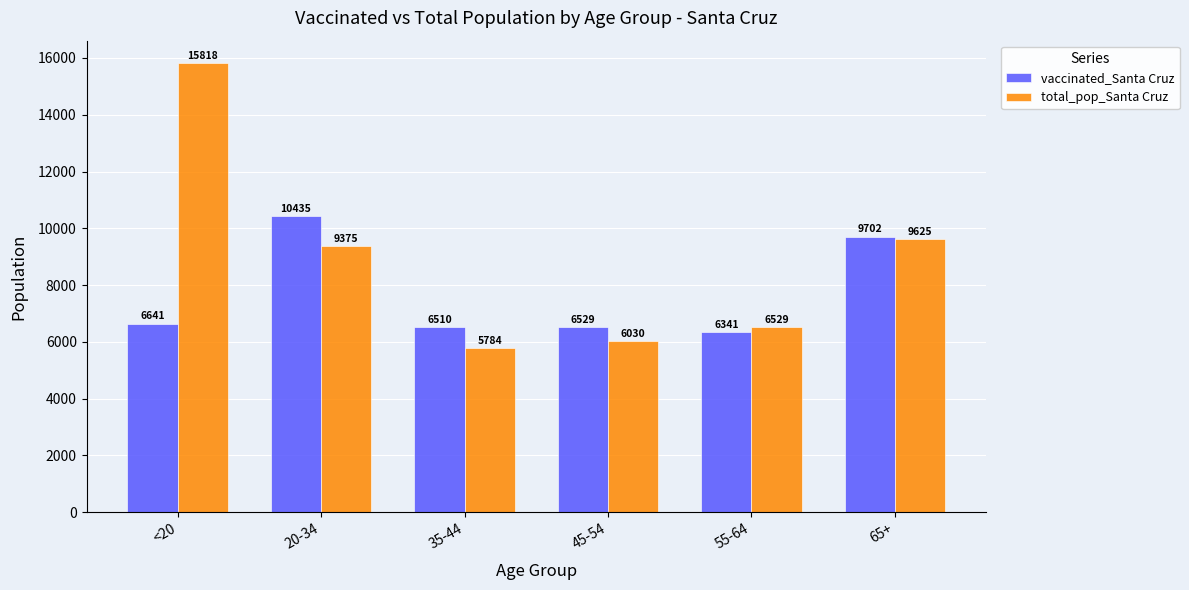

What is the difference between the highest and lowest values at 20-34?

1060